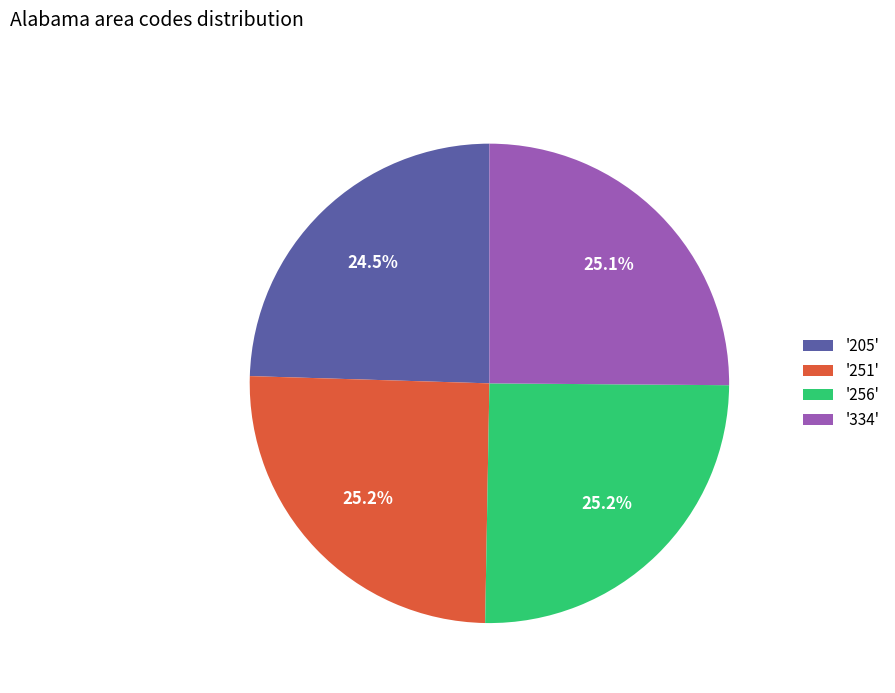

To the nearest percent, what is the difference between the largest and smallest slice percentages?

1%